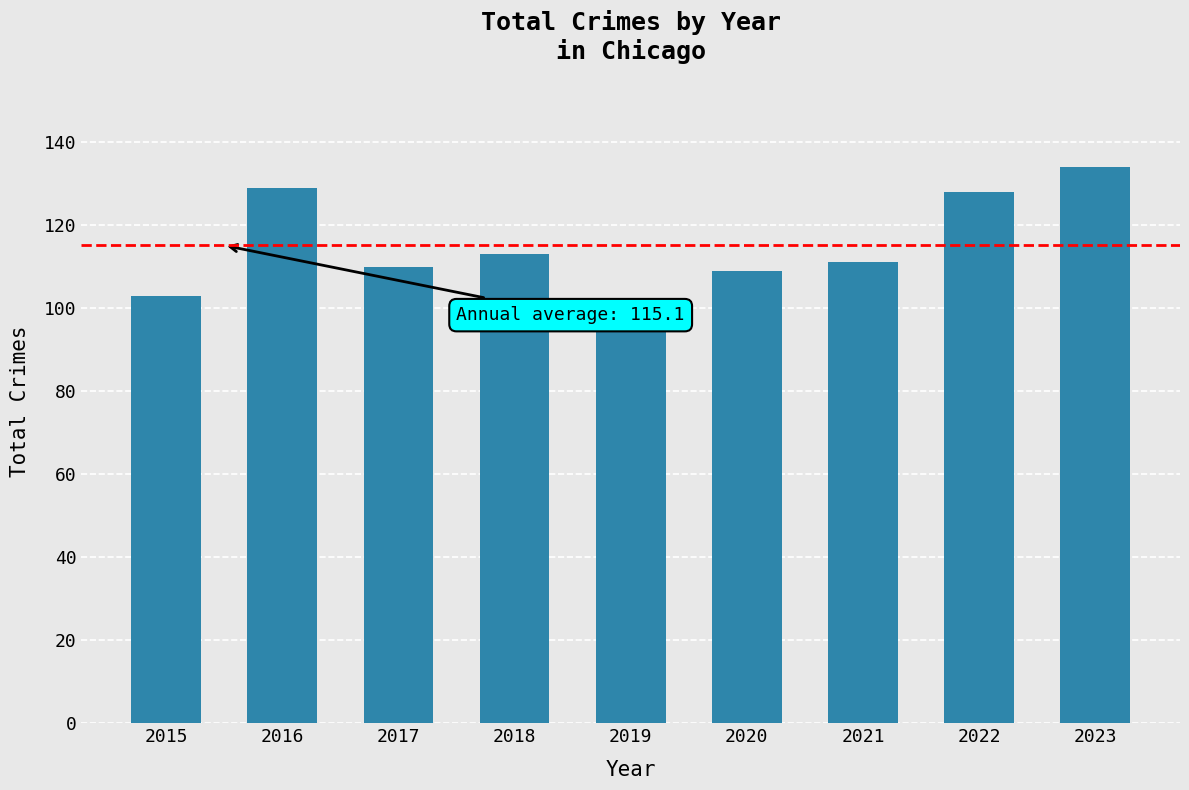

What is the average value?

115